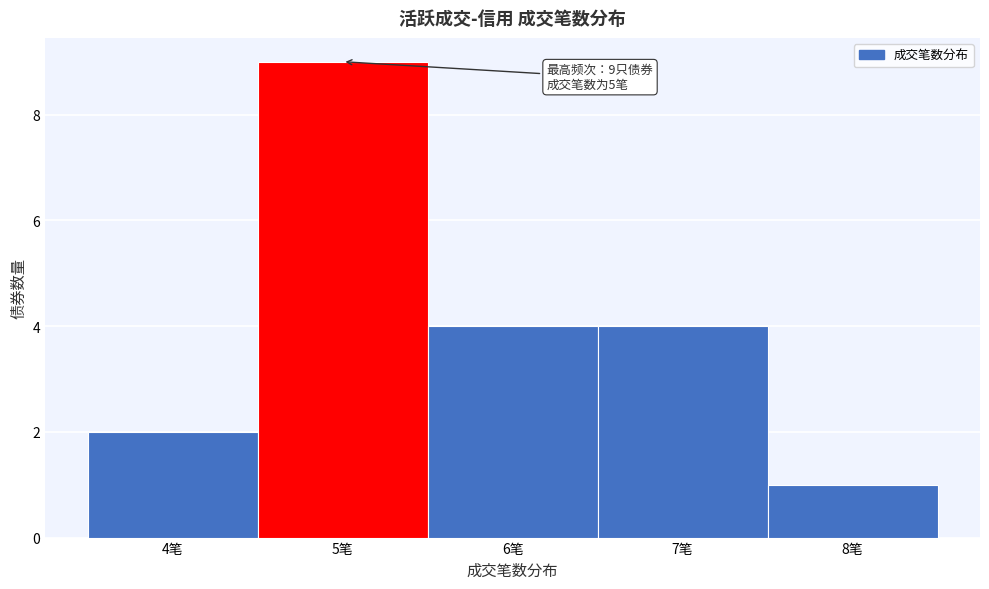

Over which range of the x-axis is the bar tallest?

4.5 to 5.5